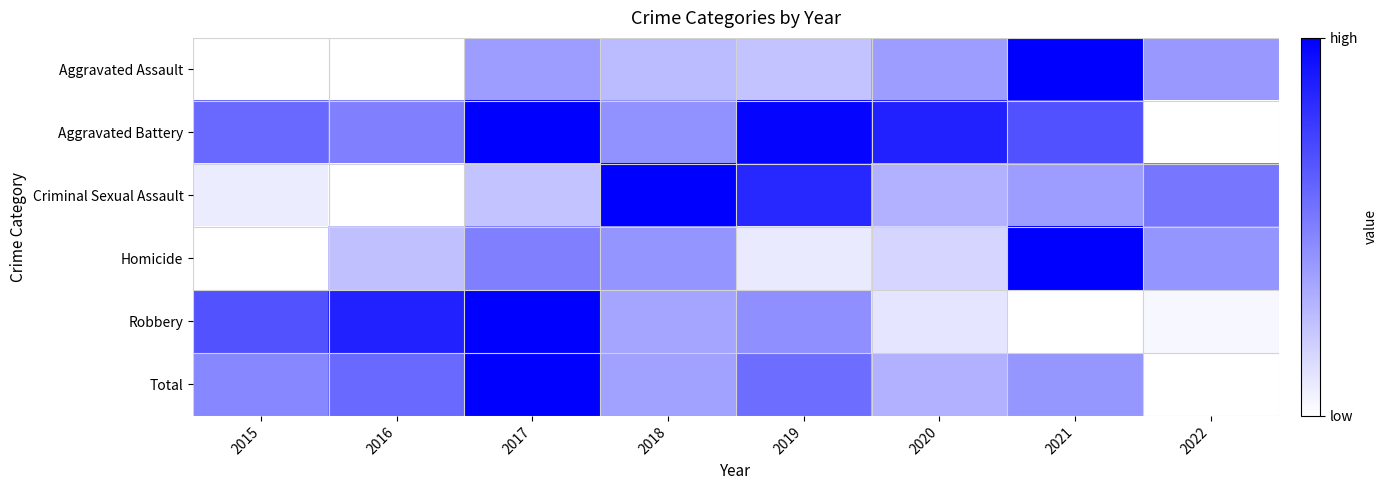

Rank the series at 2017 from highest to lowest value.

Total, Robbery, Aggravated Battery, Homicide, Aggravated Assault, Criminal Sexual Assault